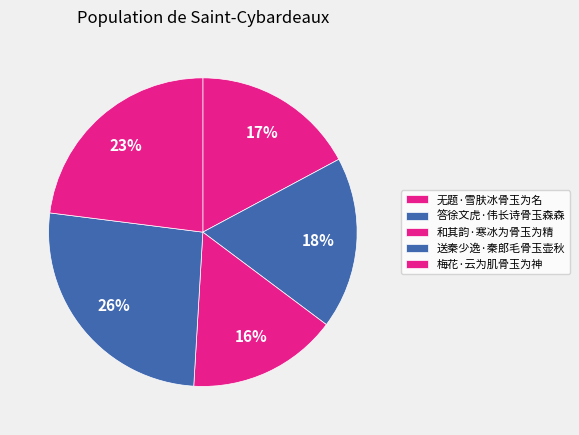

To the nearest percent, what is the difference between the 梅花·云为肌骨玉为神 and 答徐文虎·伟长诗骨玉森森 slice percentages?

5%